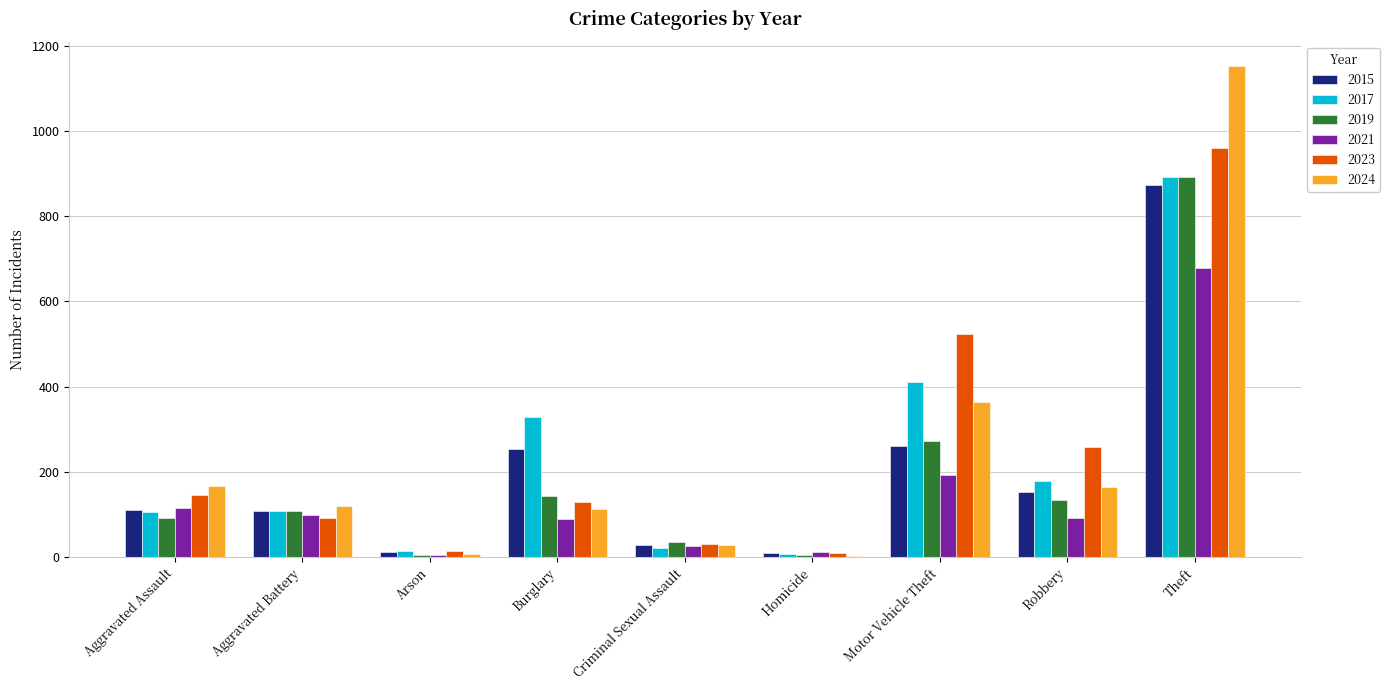

Which series has the widest spread of values?

2024